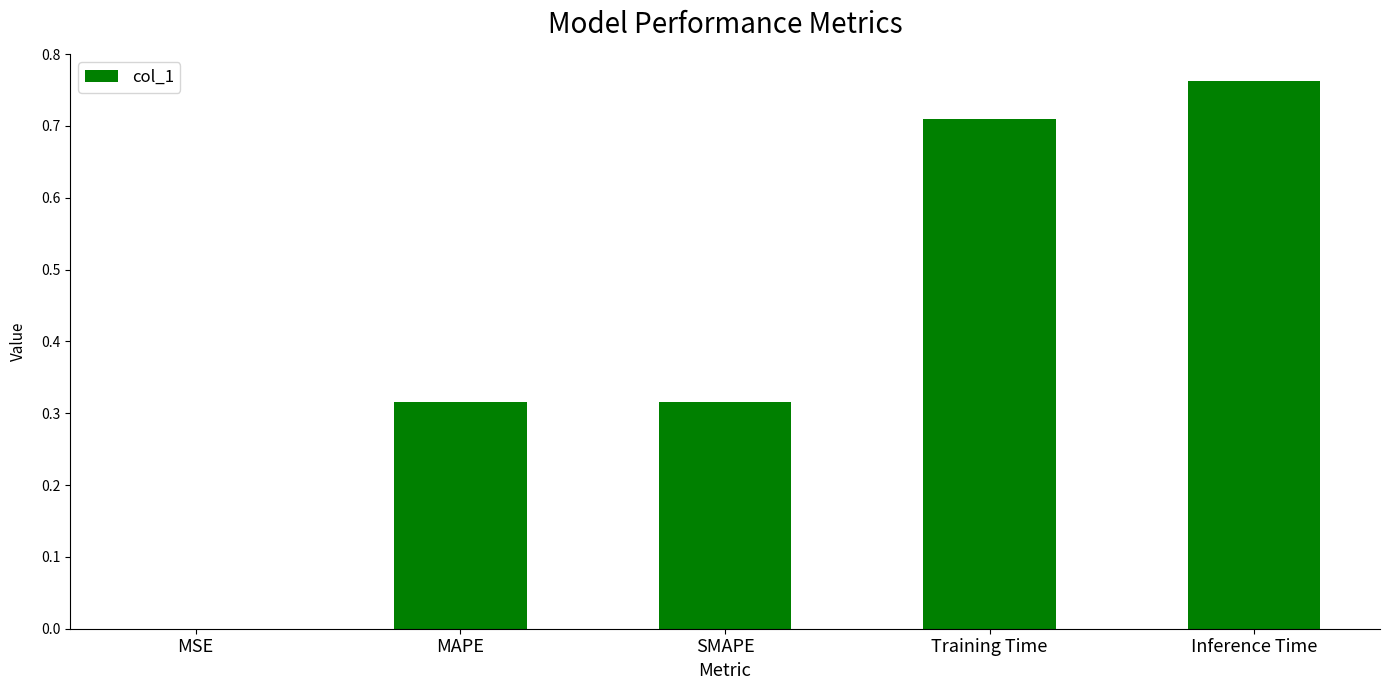

Is it true that the value at SMAPE is 0.1?

False